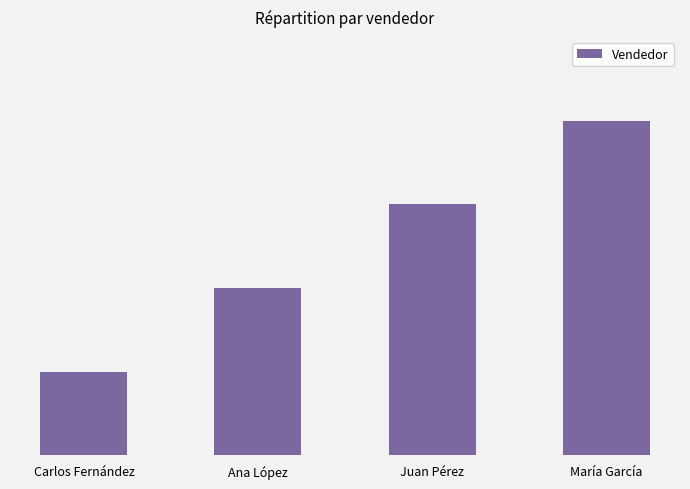

Which category has the lowest value across all series?

Carlos Fernández